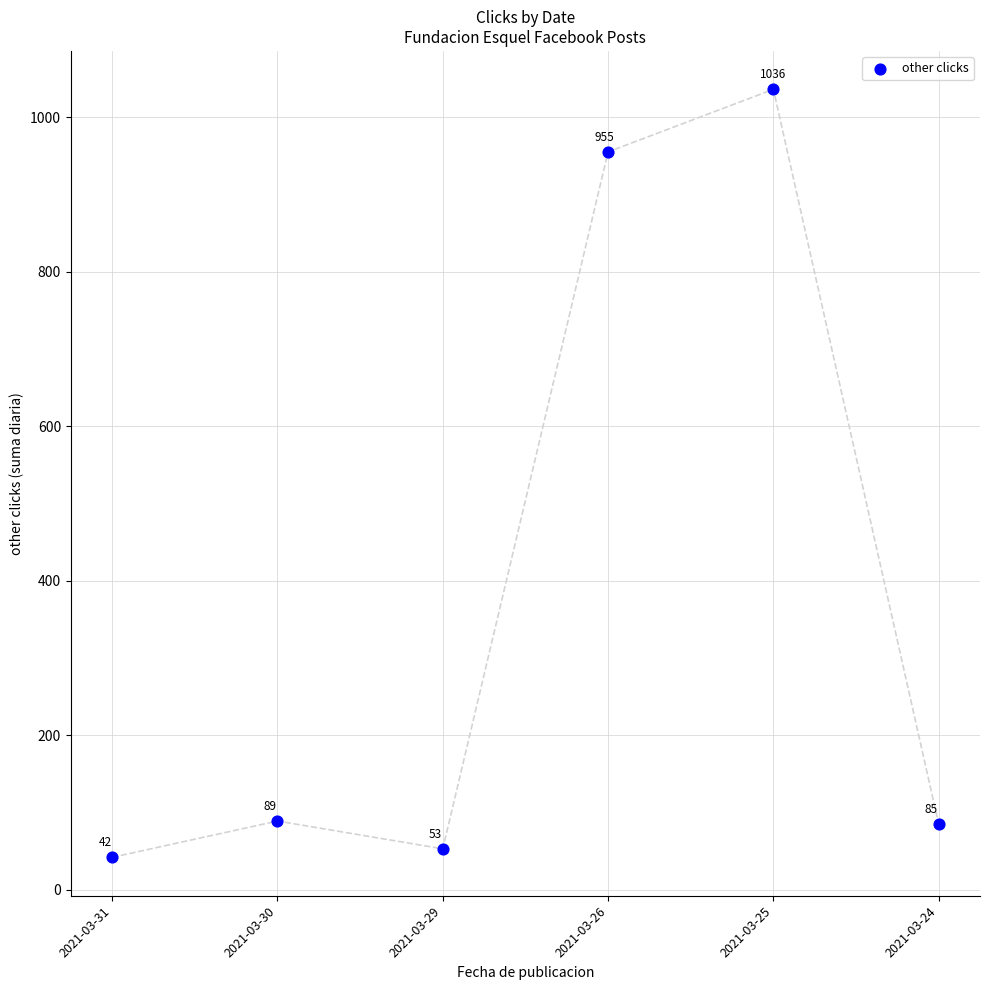

What Y value in the scatter plot is closest to 539?

955